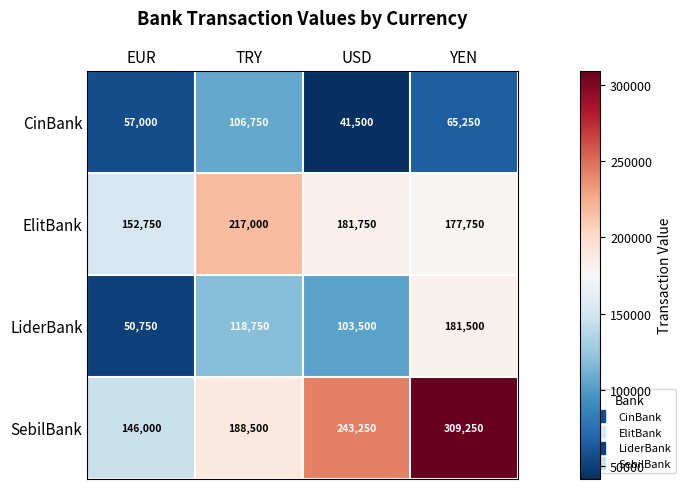

What is the difference between the highest and lowest values at TRY?

110250